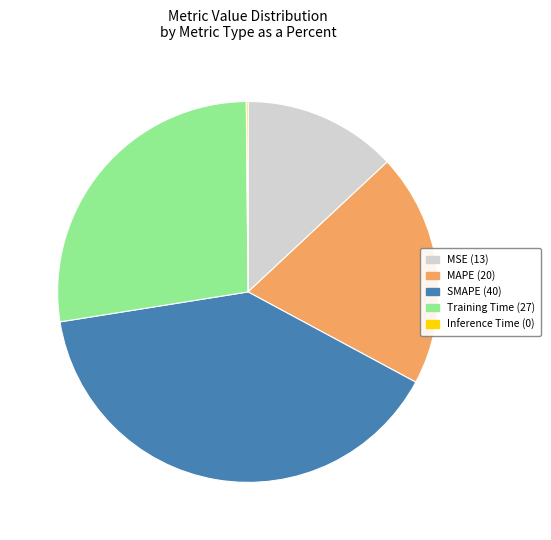

Which slice is the largest?

SMAPE